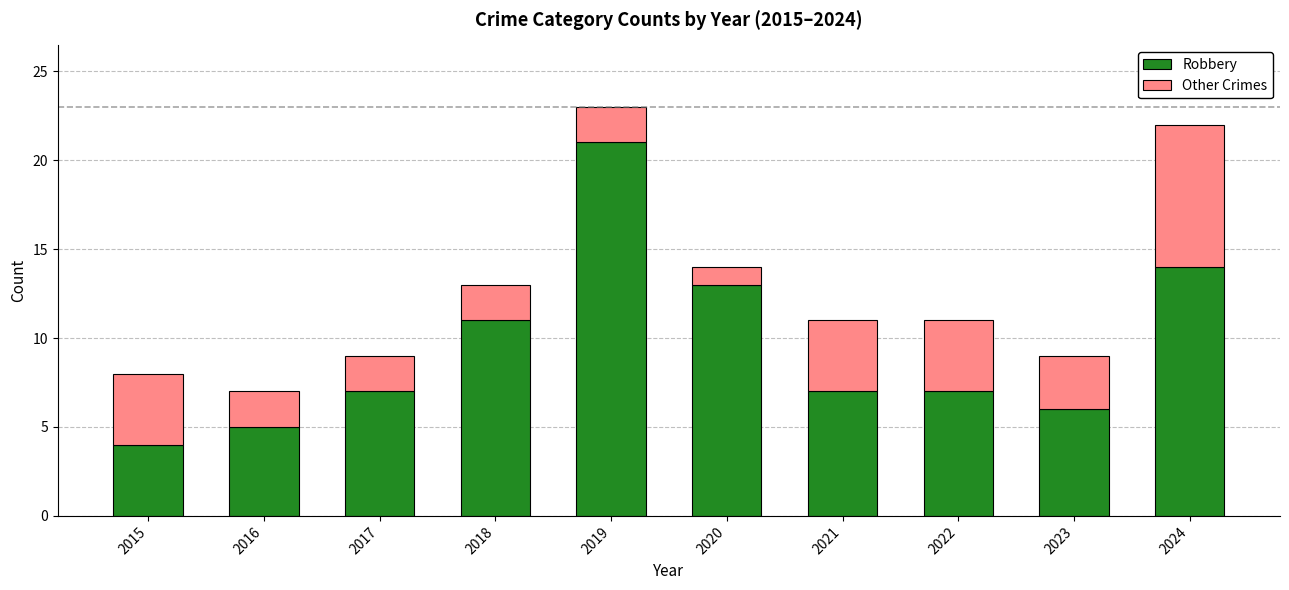

True or false: Robbery has a value of 21 at 2019.

True